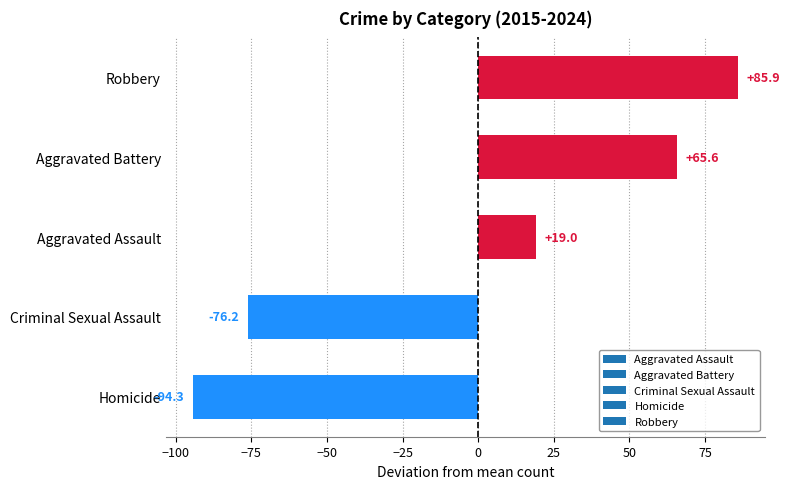

Read the value at Aggravated Assault.

19.0